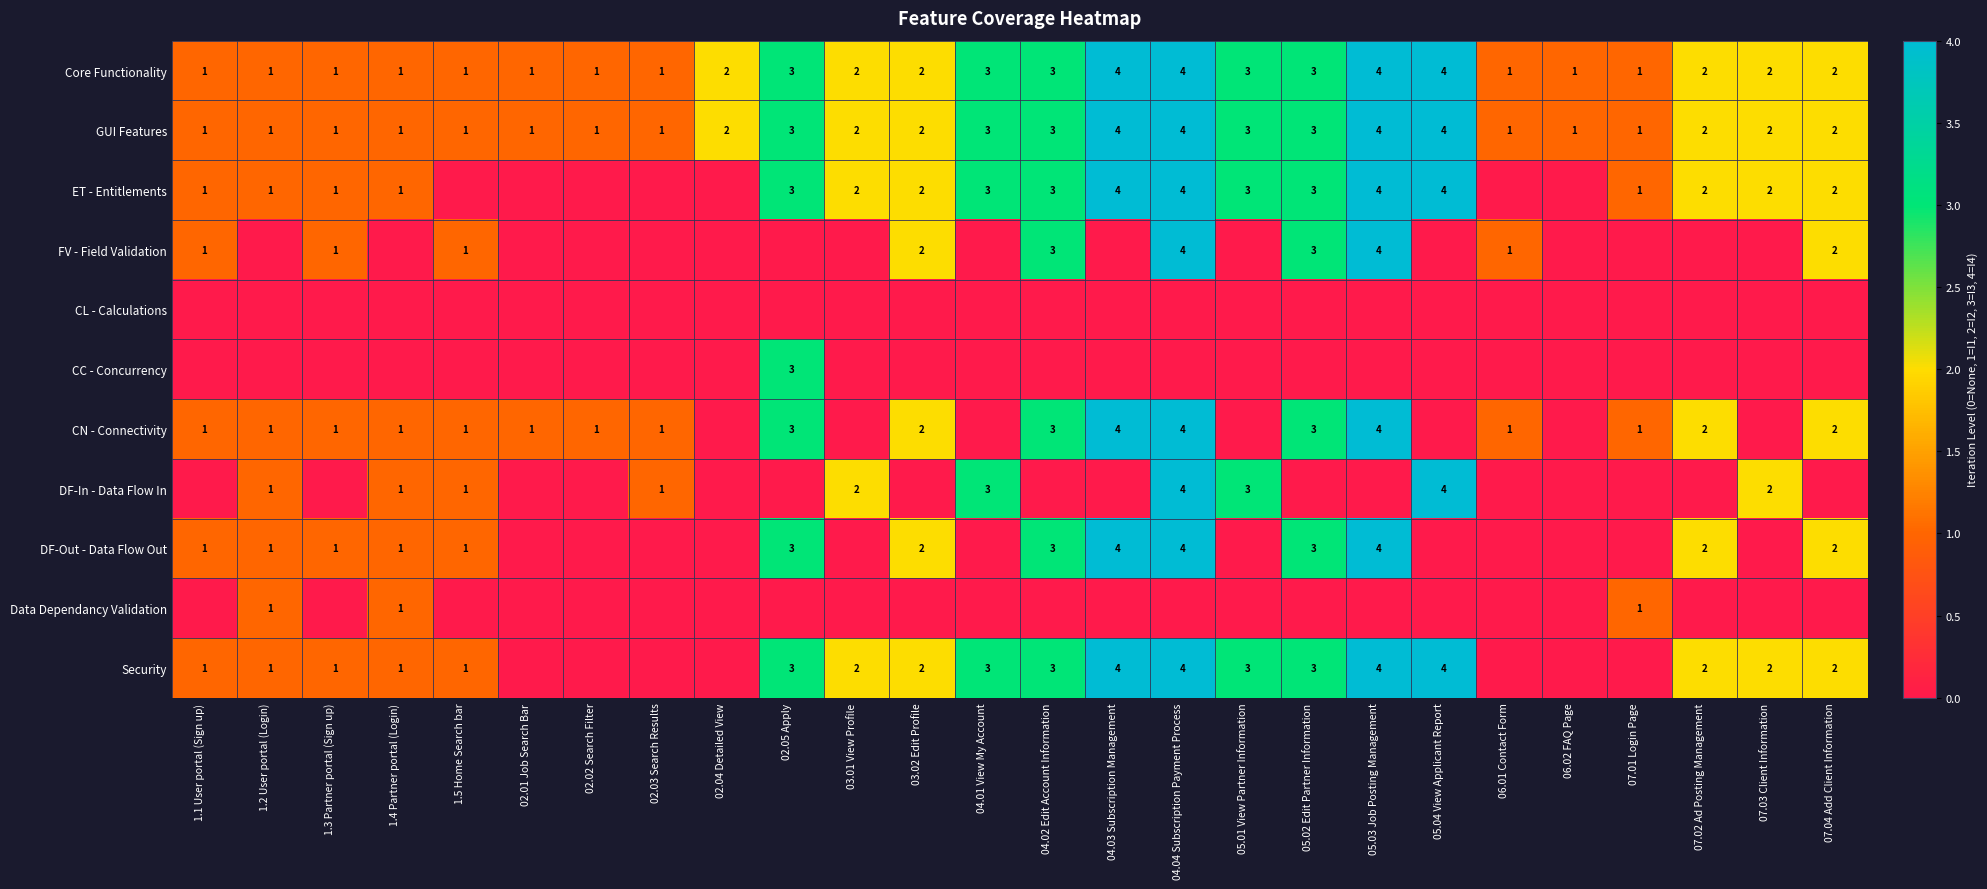

What is the highest value of the Core Functionality series?

4